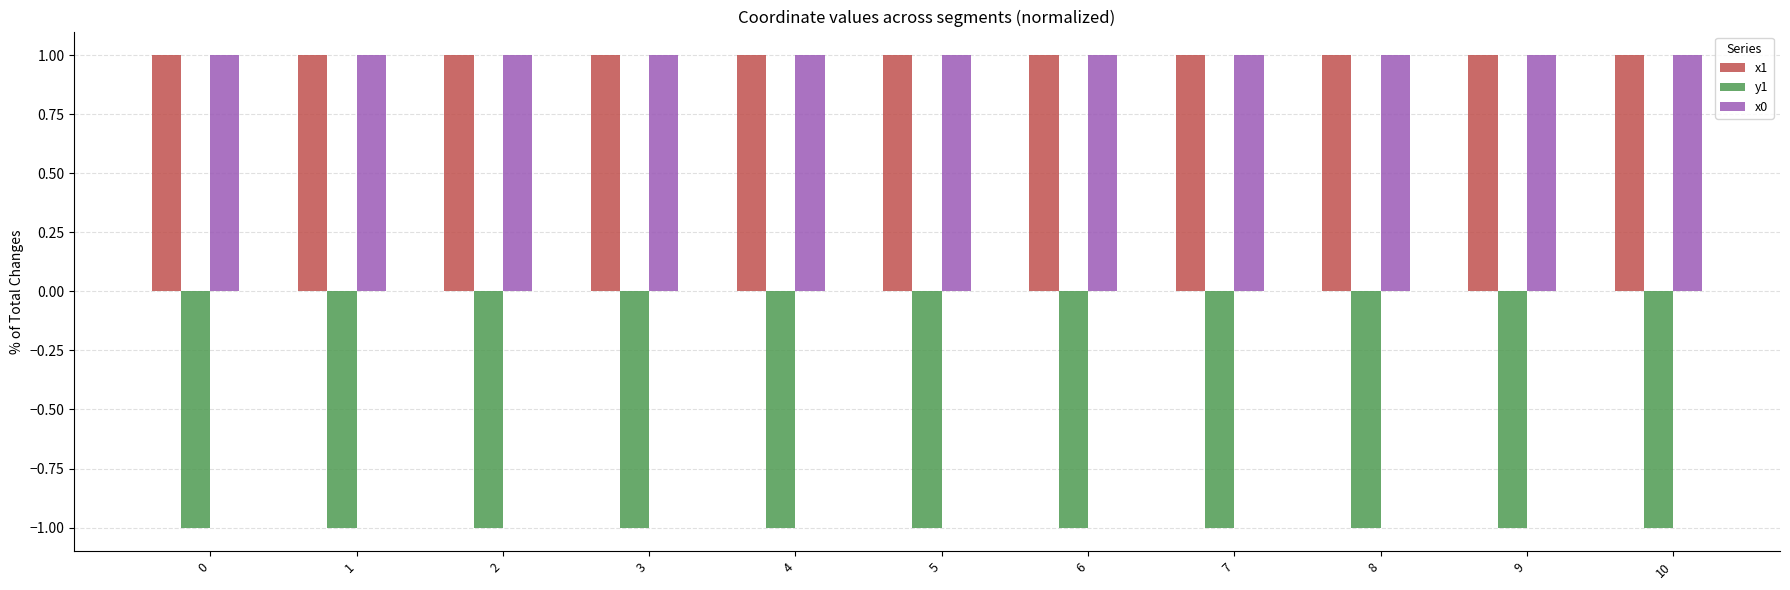

What is the difference between the highest and lowest values at 5?

2.0